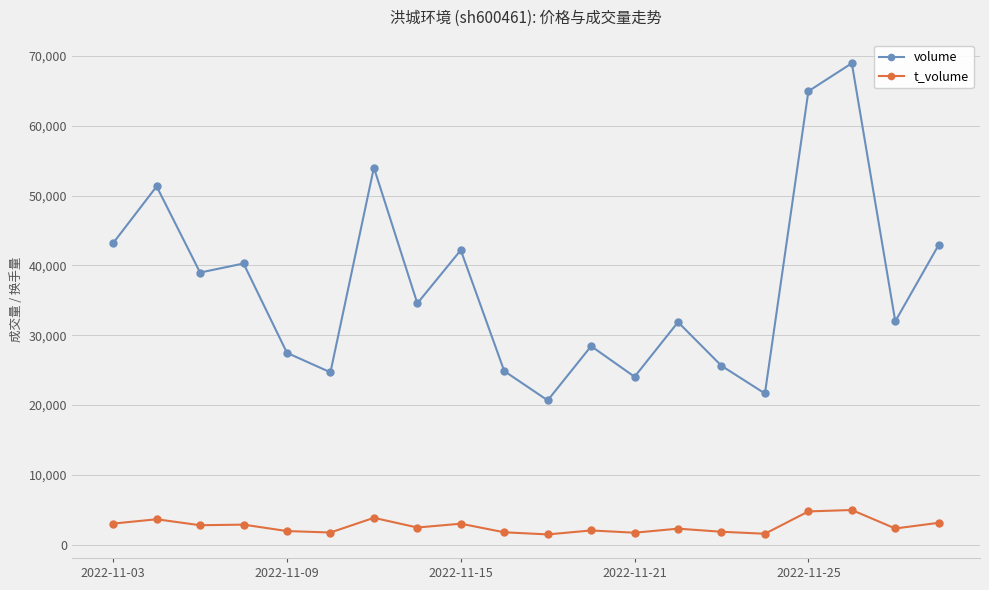

What are all the series names shown in the legend?

volume, t_volume